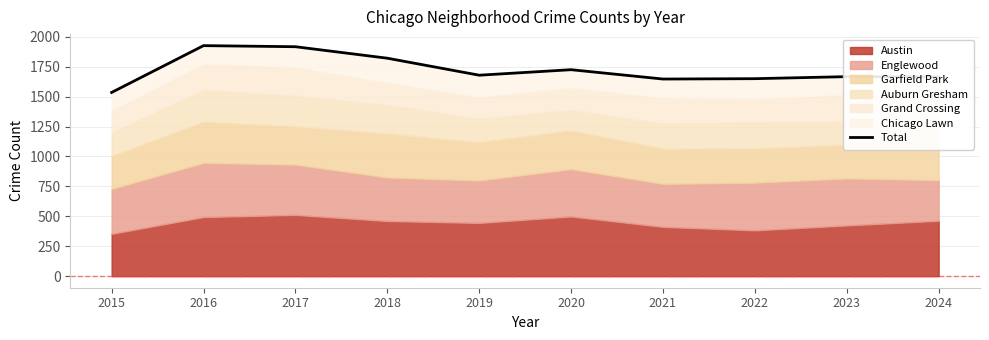

List the labels in order of value, largest first.

2016, 2017, 2018, 2020, 2019, 2023, 2024, 2022, 2021, 2015